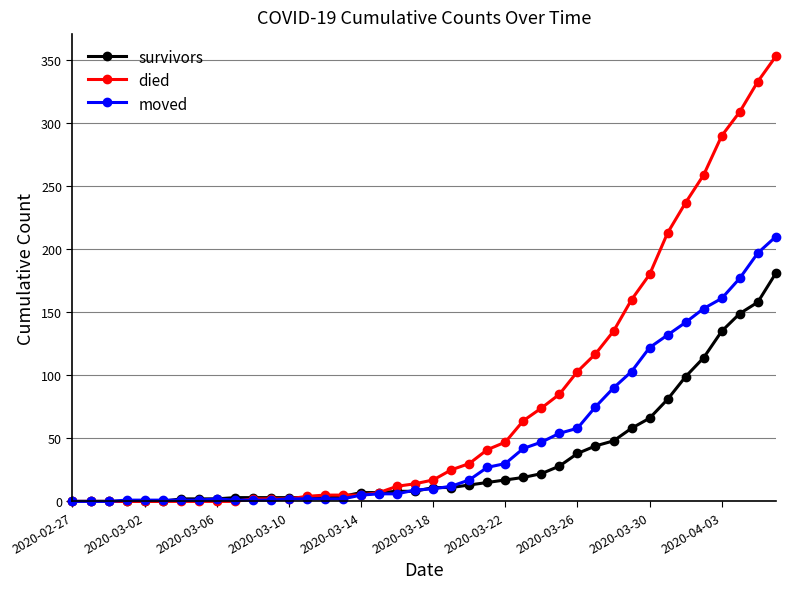

Is this an area chart (filled region under the line)?

No